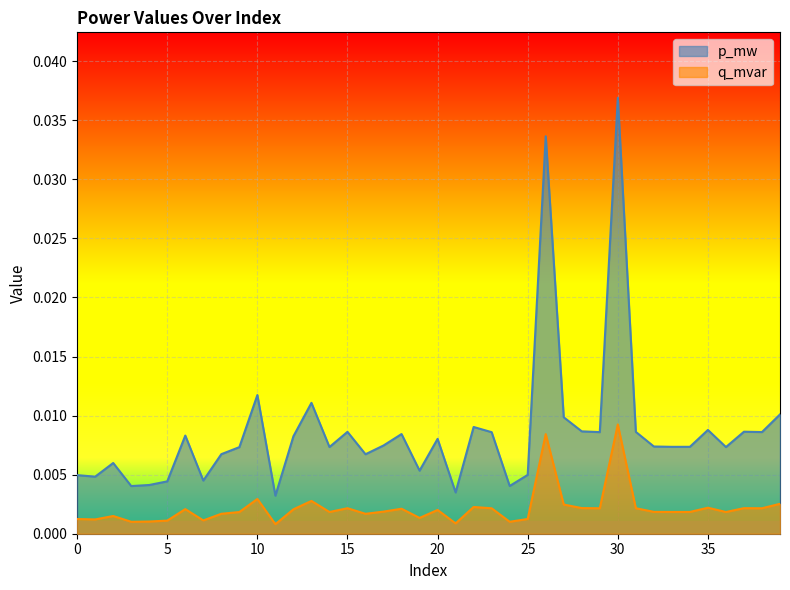

List the series in order of their overall mean, highest first.

p_mw, q_mvar